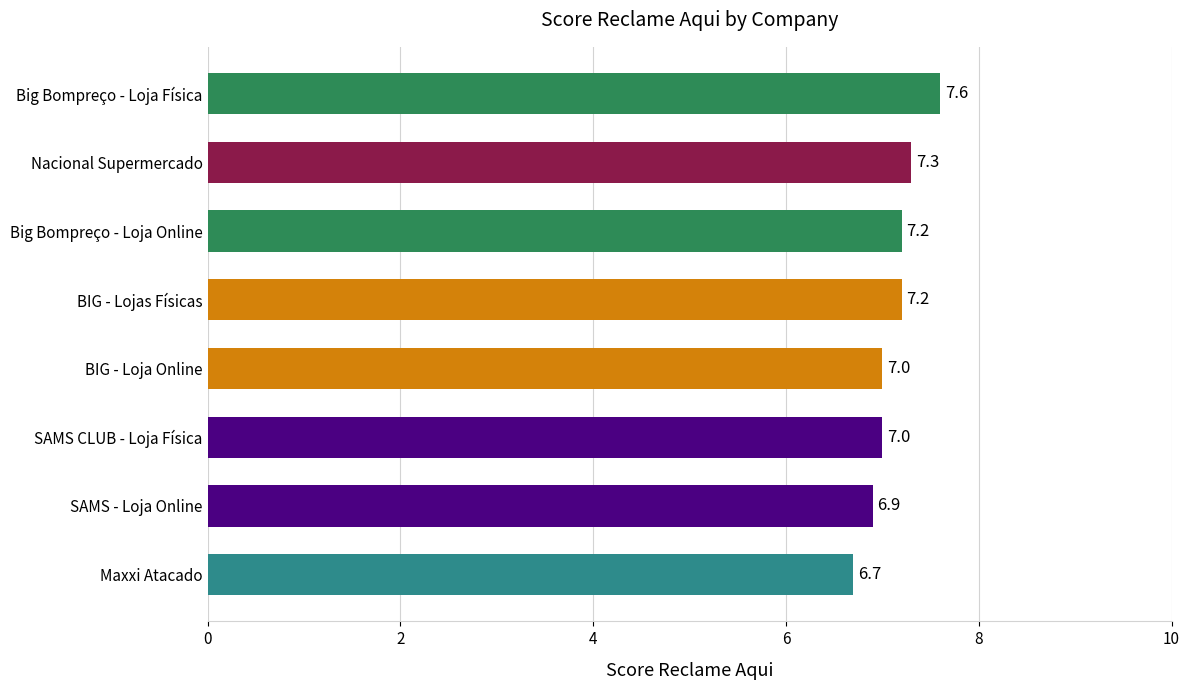

Which label corresponds to the largest value in the chart?

Big Bompreço - Loja Física